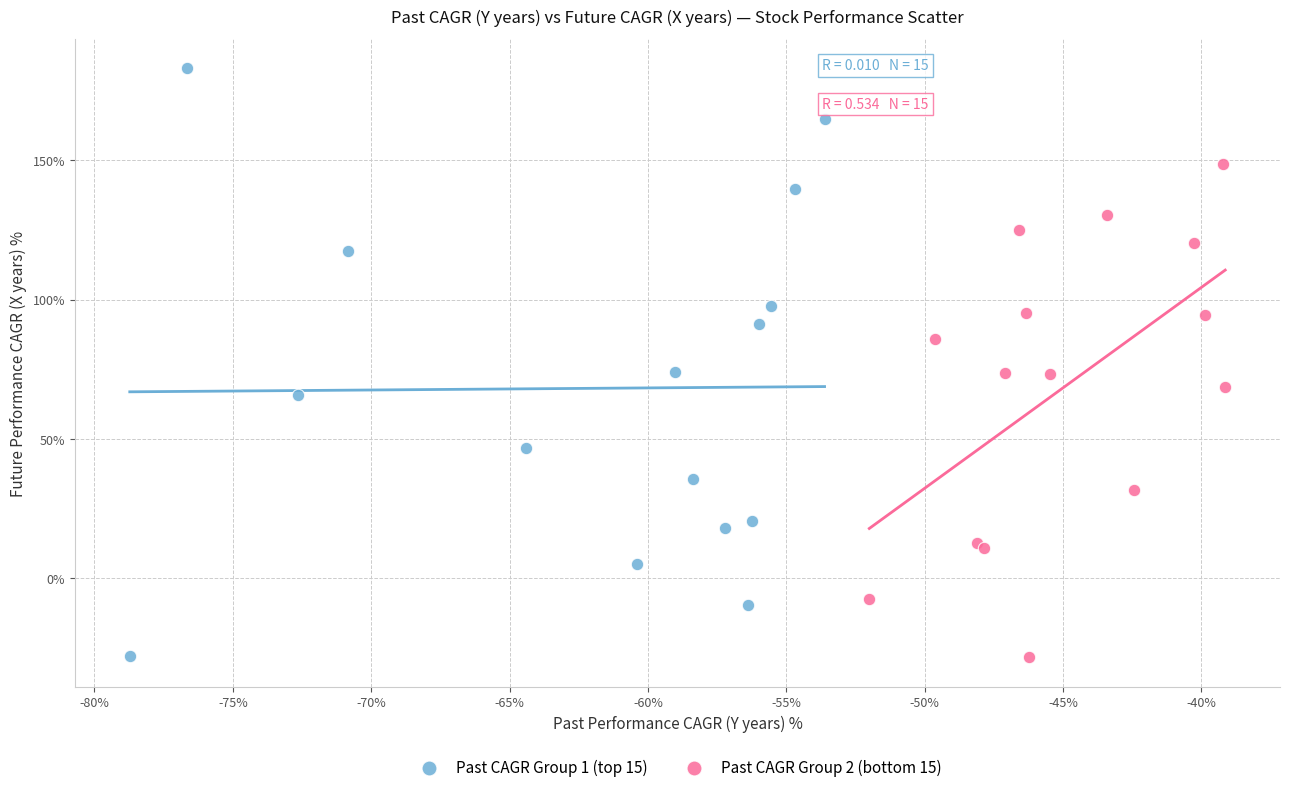

Which series contains the highest Y value?

Past CAGR Group 1 (top 15)